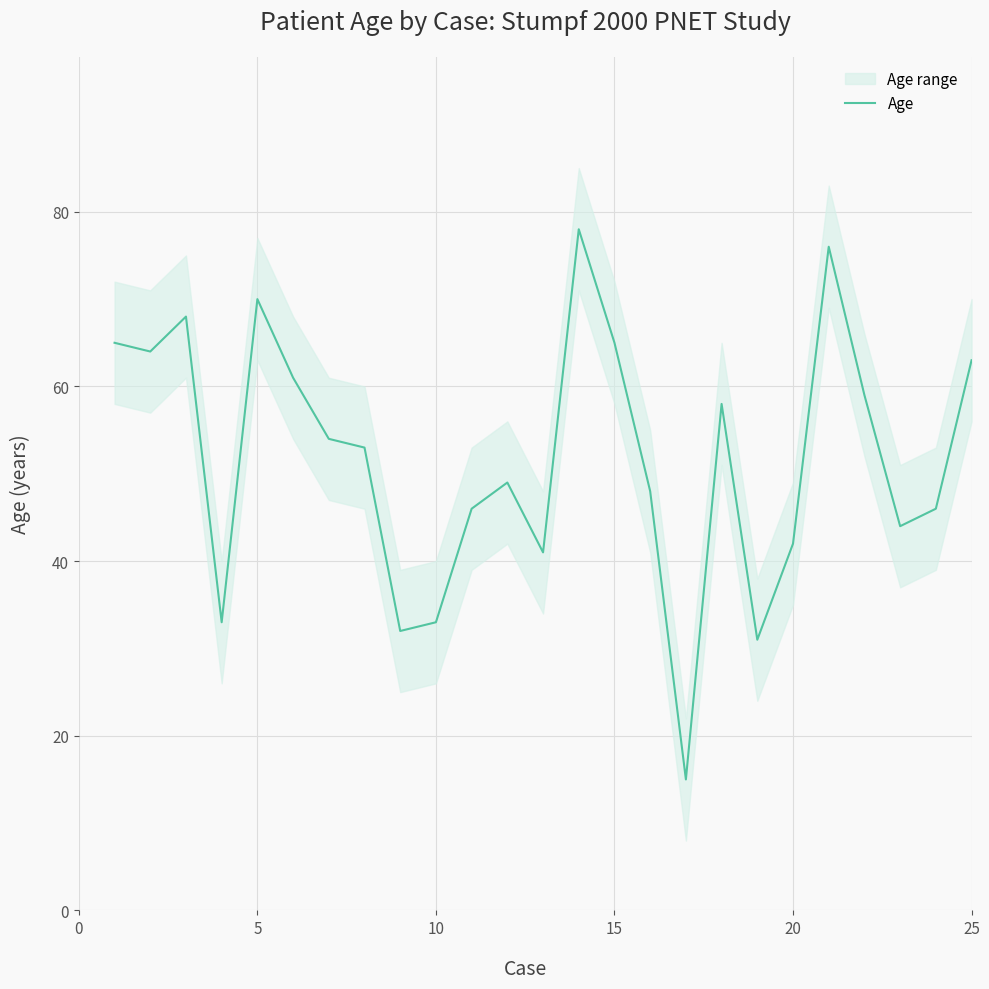

What is the difference between the second highest and second lowest values?

45